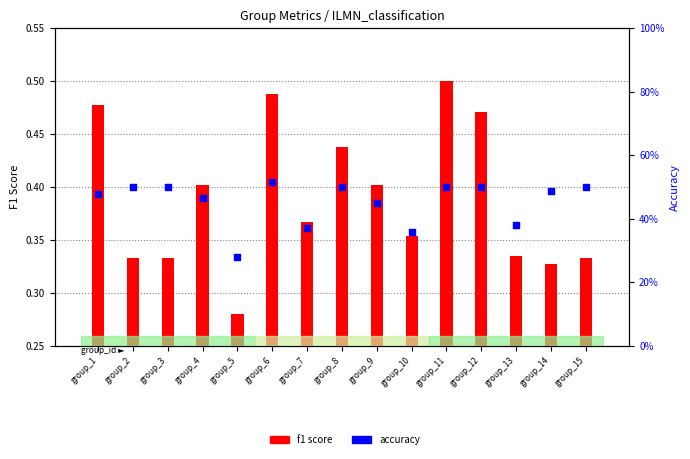

Which series has the widest spread of Y values?

accuracy